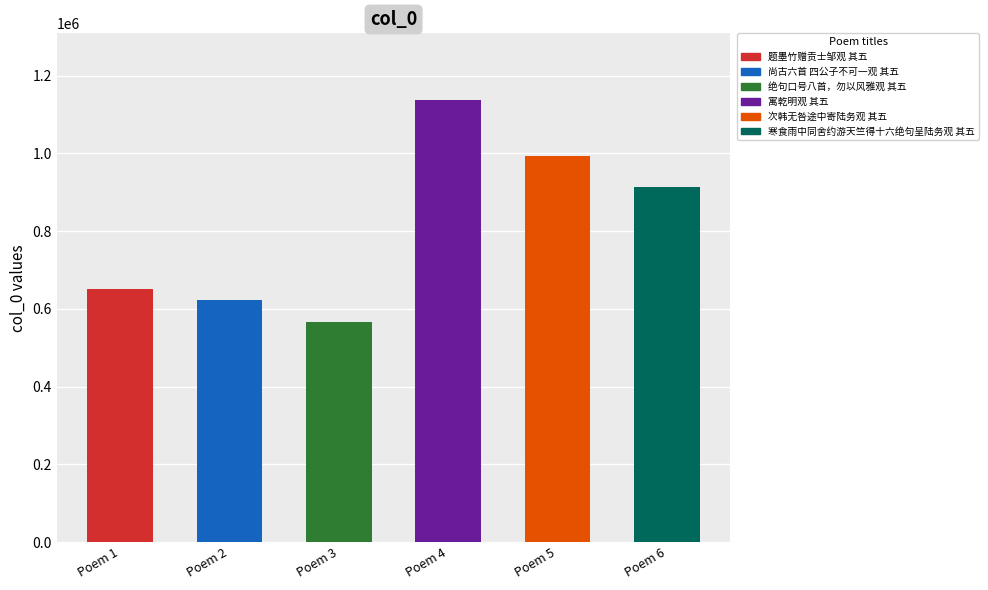

Which category has the highest value across all series?

Poem 4